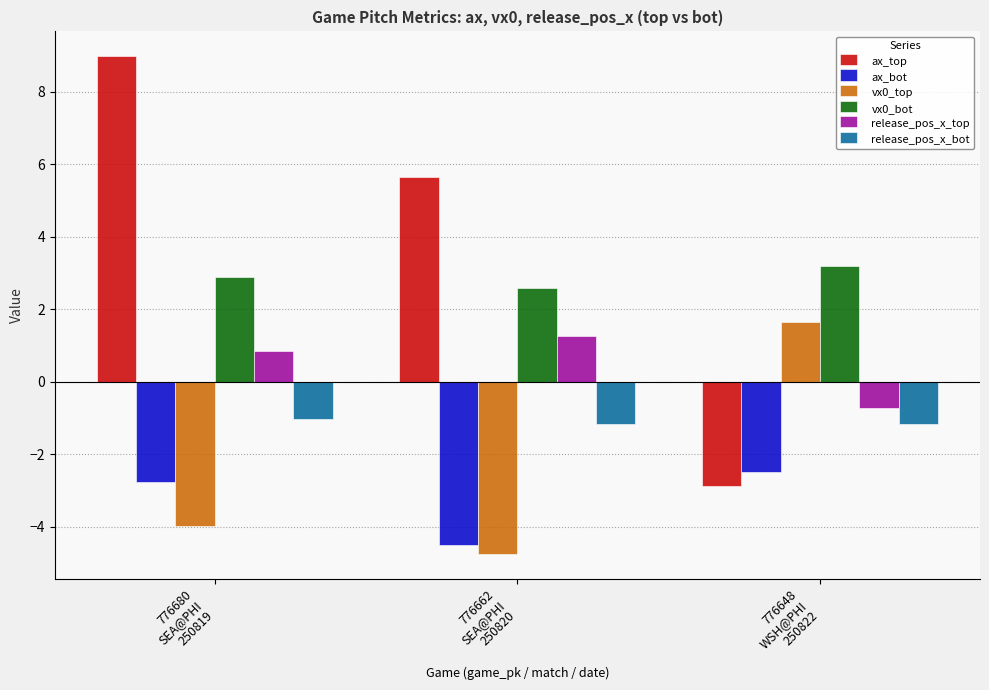

At which label does ax_top reach its minimum?

776648
WSH@PHI
250822